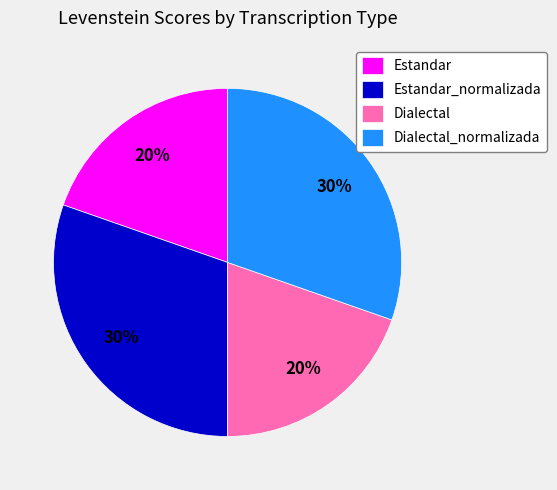

Which has a higher value, Estandar_normalizada or Dialectal?

Estandar_normalizada